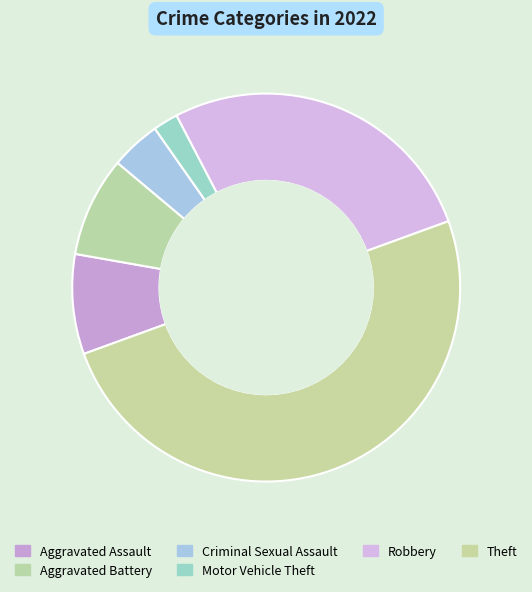

How many slices are in this pie chart?

6